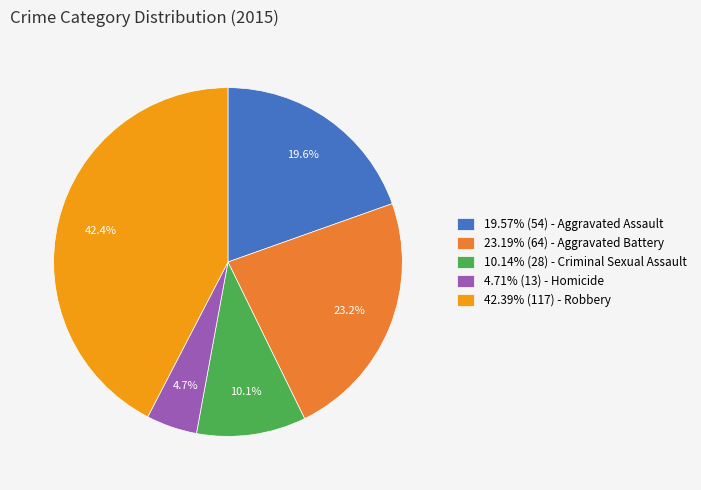

What is the ratio of the value at 10.14% (28) - Criminal Sexual Assault to the value at 23.19% (64) - Aggravated Battery?

0.4